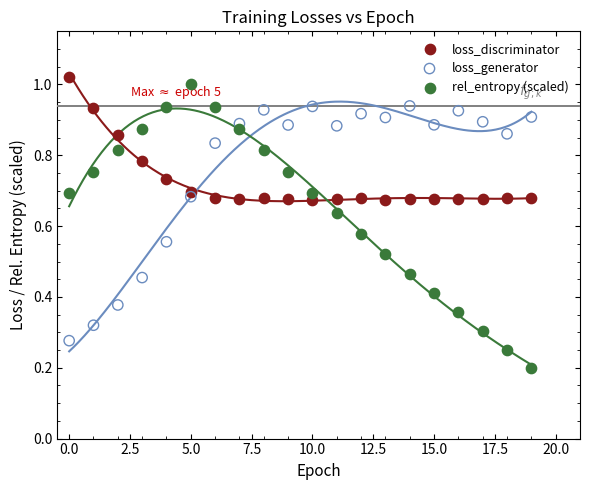

Which series has the widest spread of Y values?

rel_entropy (scaled)